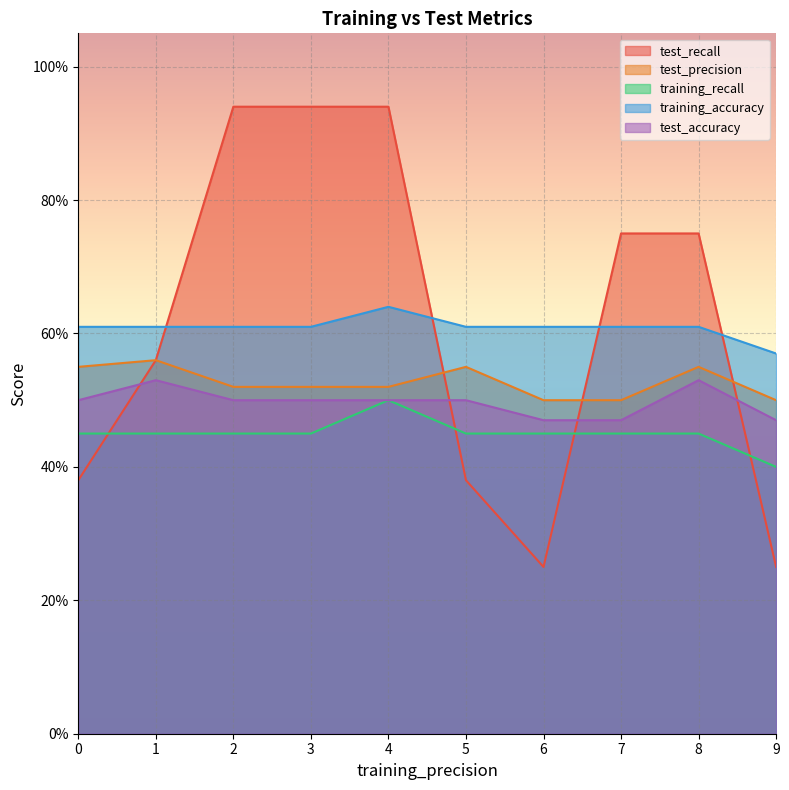

Does the chart display data point markers on the line(s)?

No